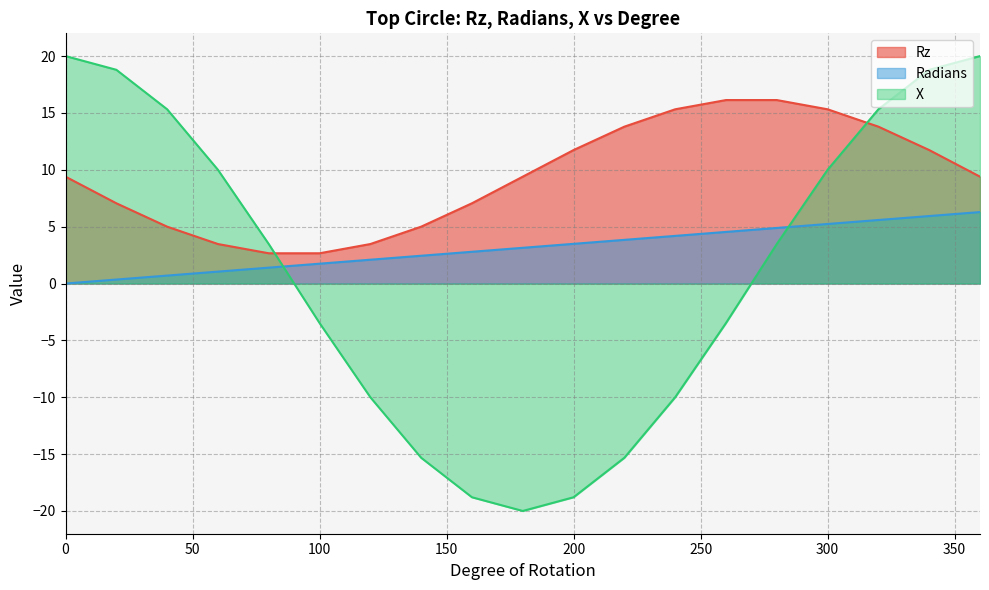

True or false: X and Radians cross at least once.

True